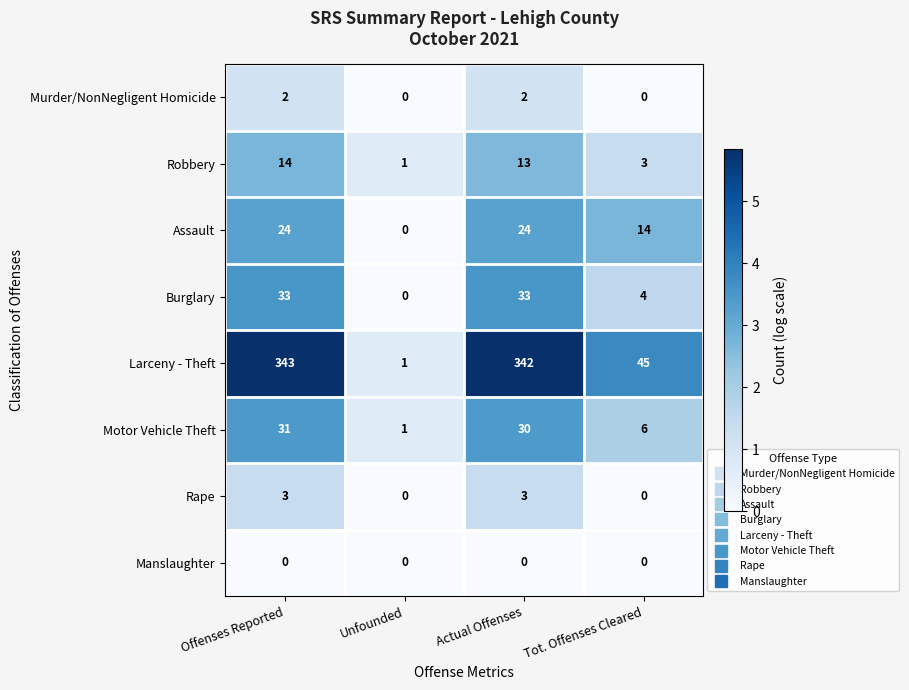

How many data points does each series have?

4